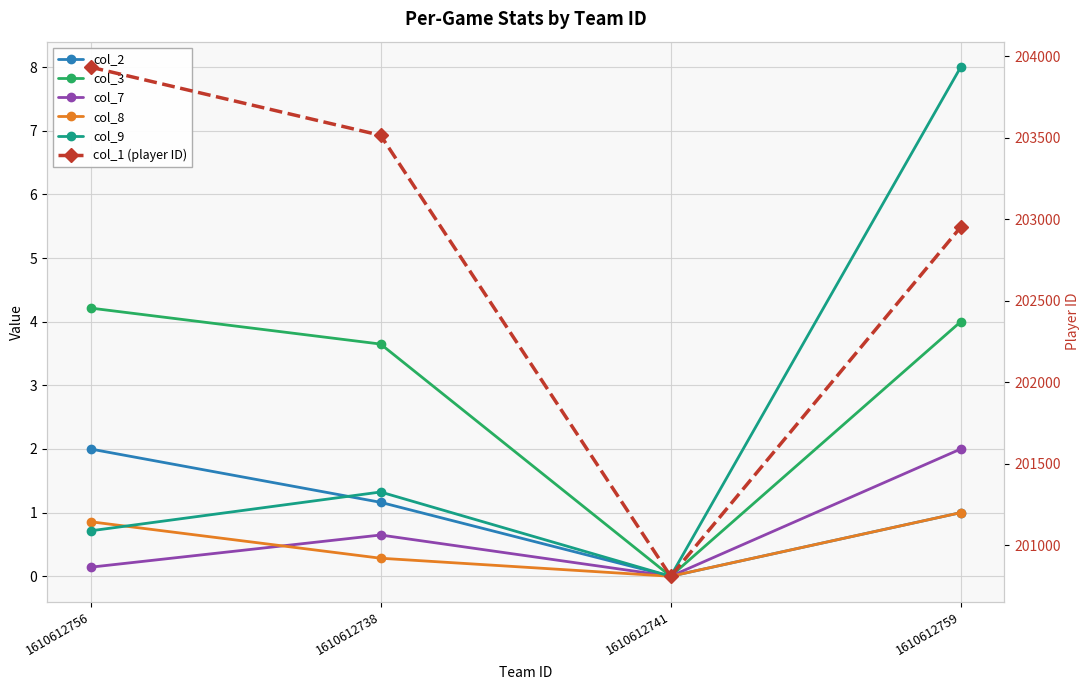

Which series has the largest total across all categories?

col_1 (player ID)